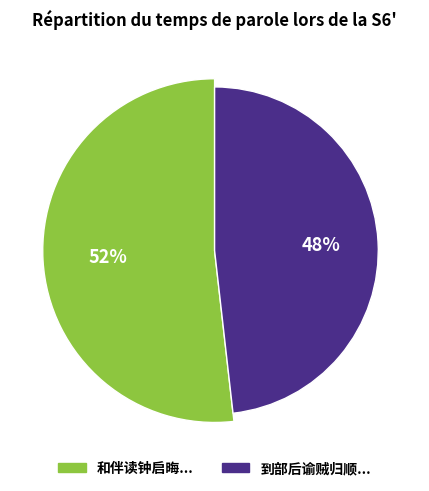

How many slices are in this pie chart?

2